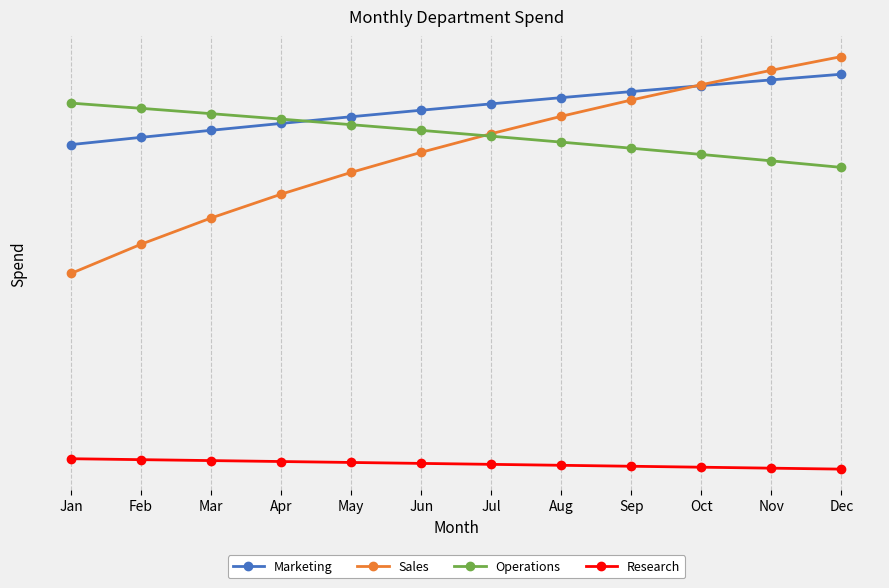

True or false: Sales has a value of 59624 at Dec.

True